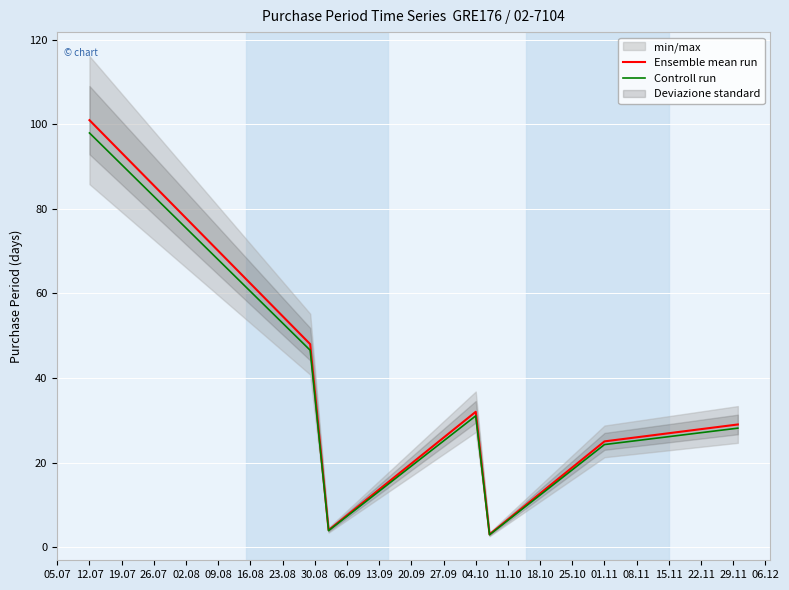

Does the chart display data point markers on the line(s)?

No